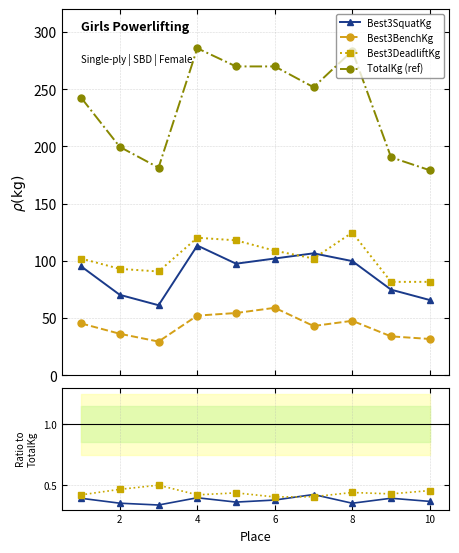

True or false: TotalKg (ref) and Best3SquatKg intersect in this chart.

False